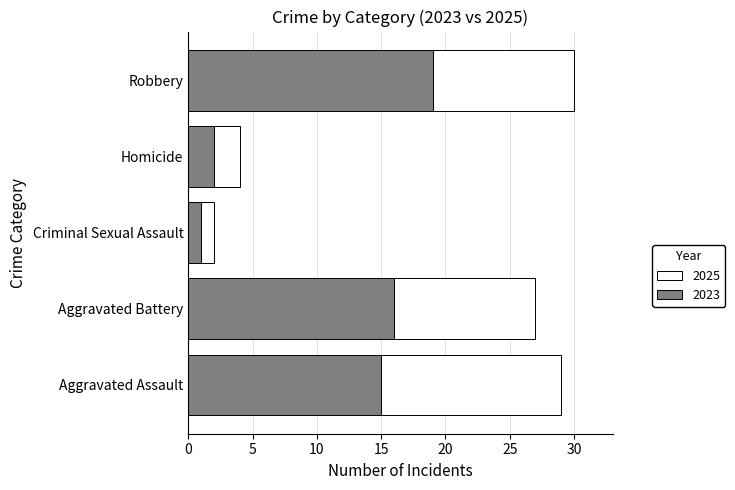

At which label does 2023 reach its minimum?

Criminal Sexual Assault